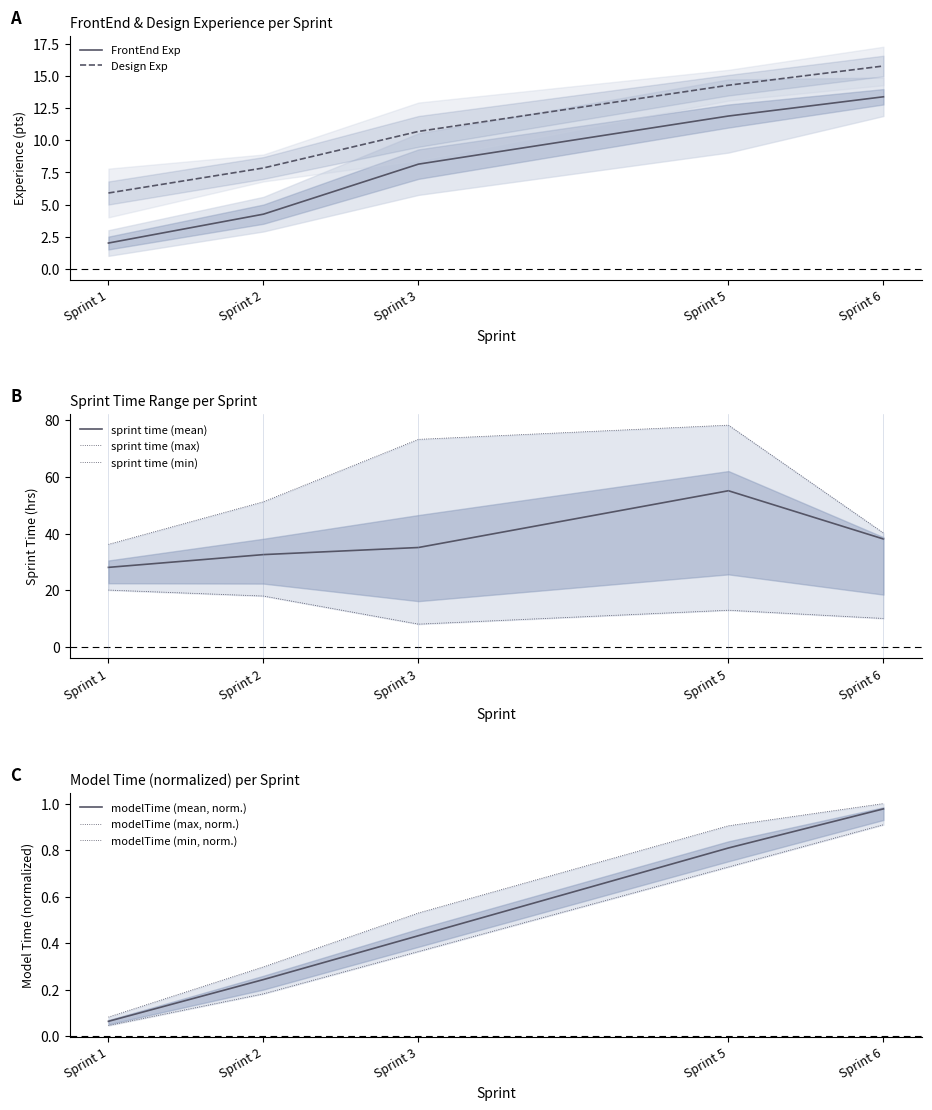

What is the minimum value for FrontEnd Exp?

2.0